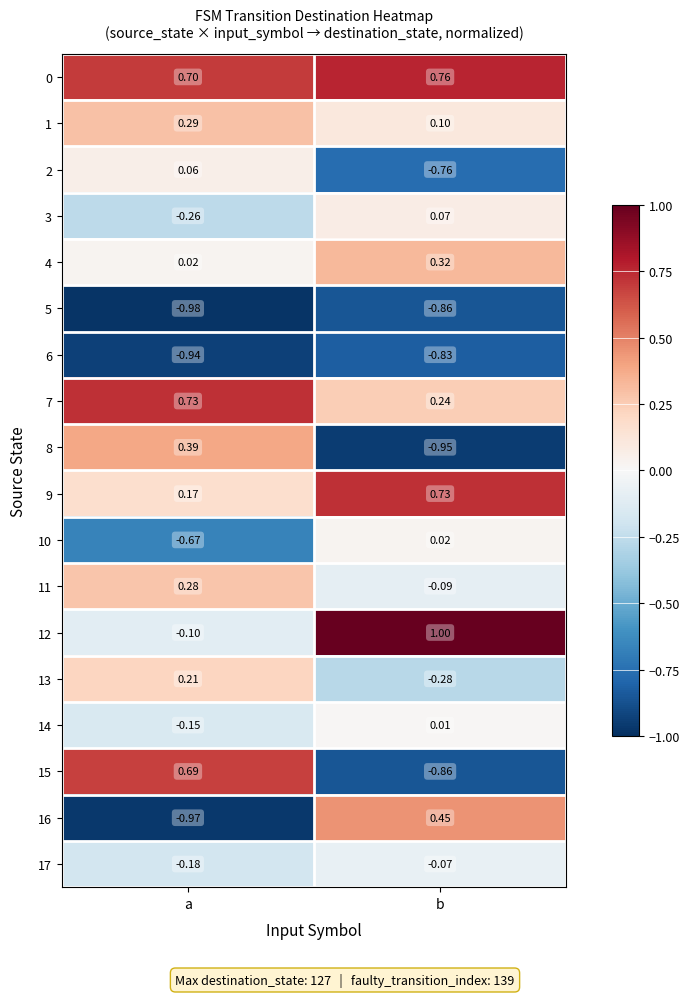

What is the greatest value displayed?

1.0